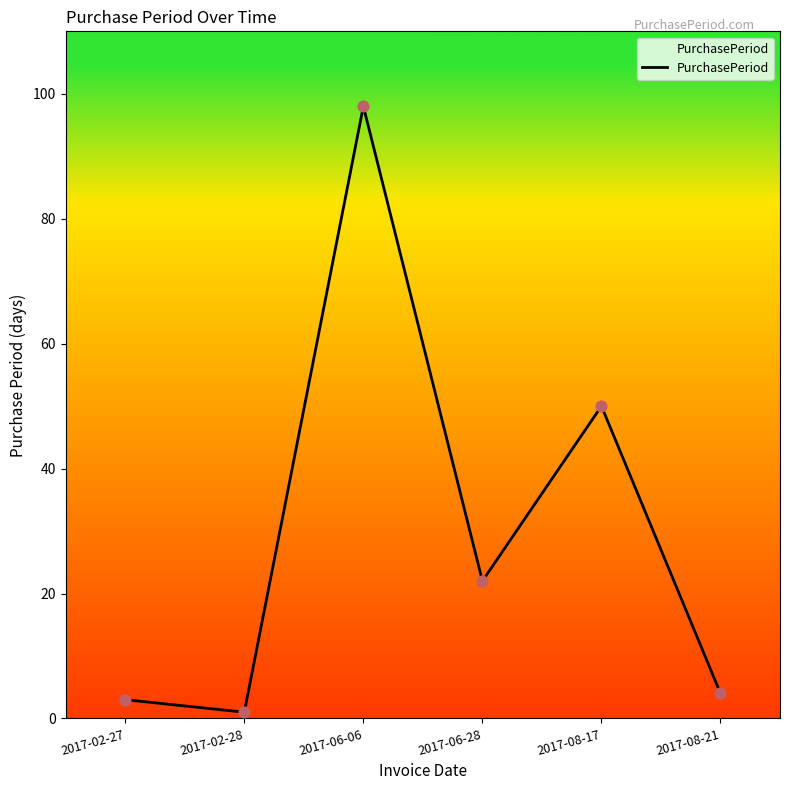

What is the change in value from 2017-06-06 to 2017-08-21?

-94